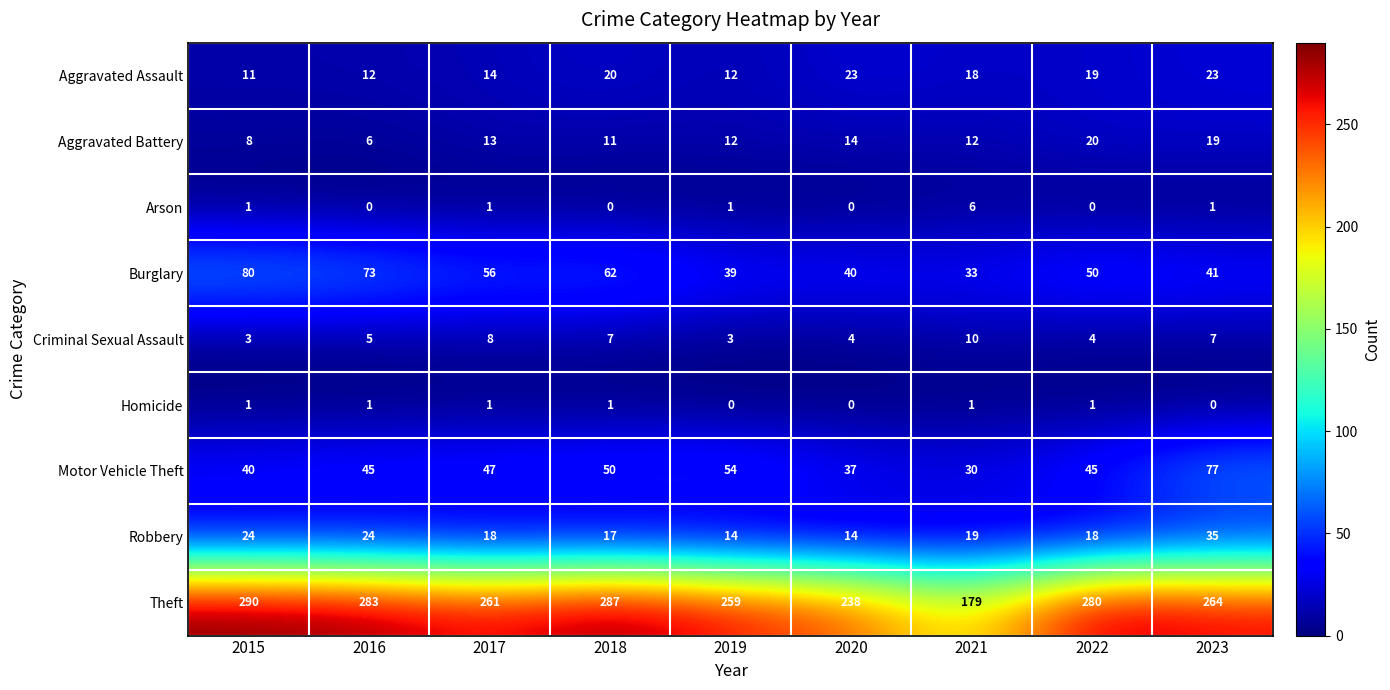

What is the greatest value displayed?

290